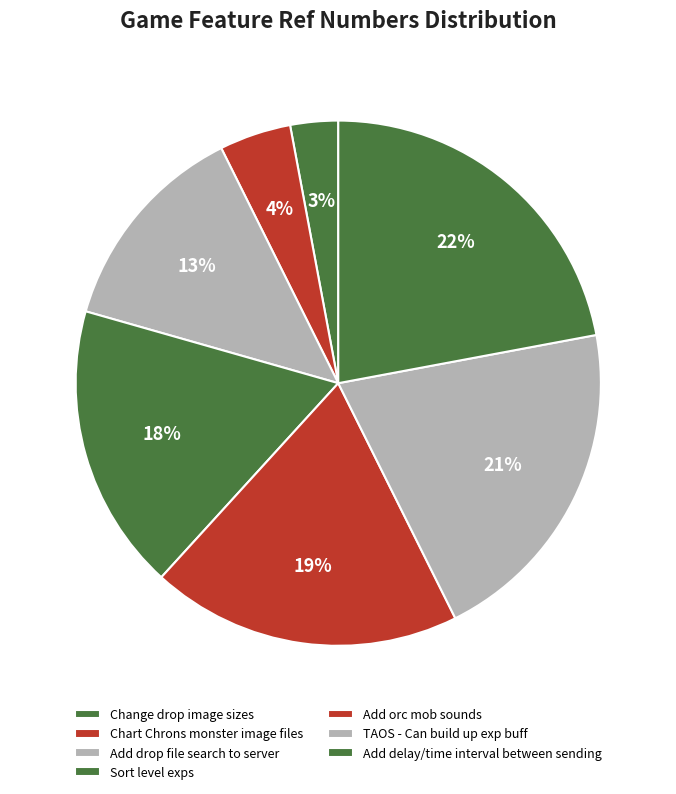

Which category has the biggest portion of the pie?

Add delay/time interval between sending